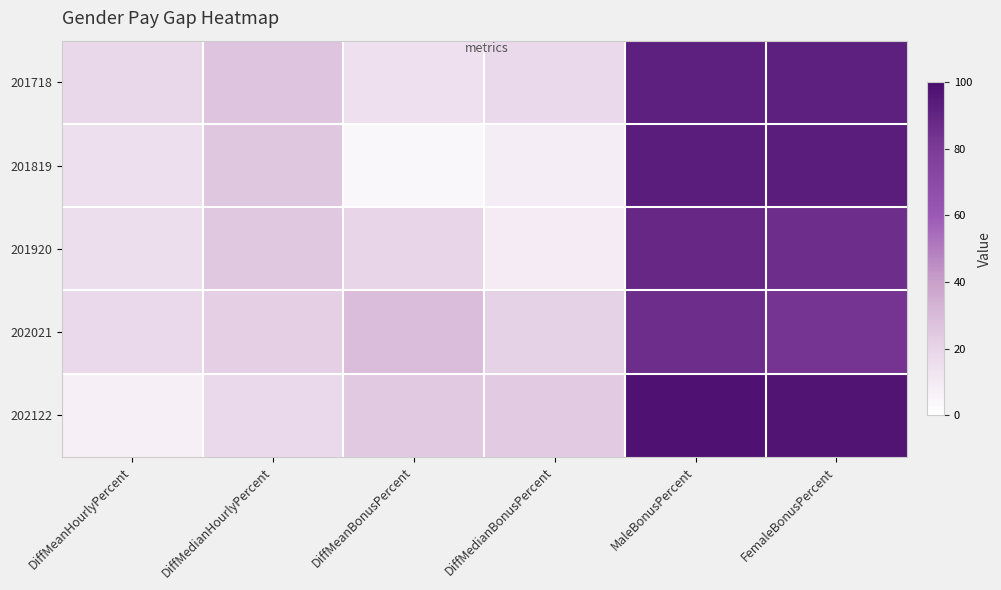

Which series has the widest spread of values?

202122